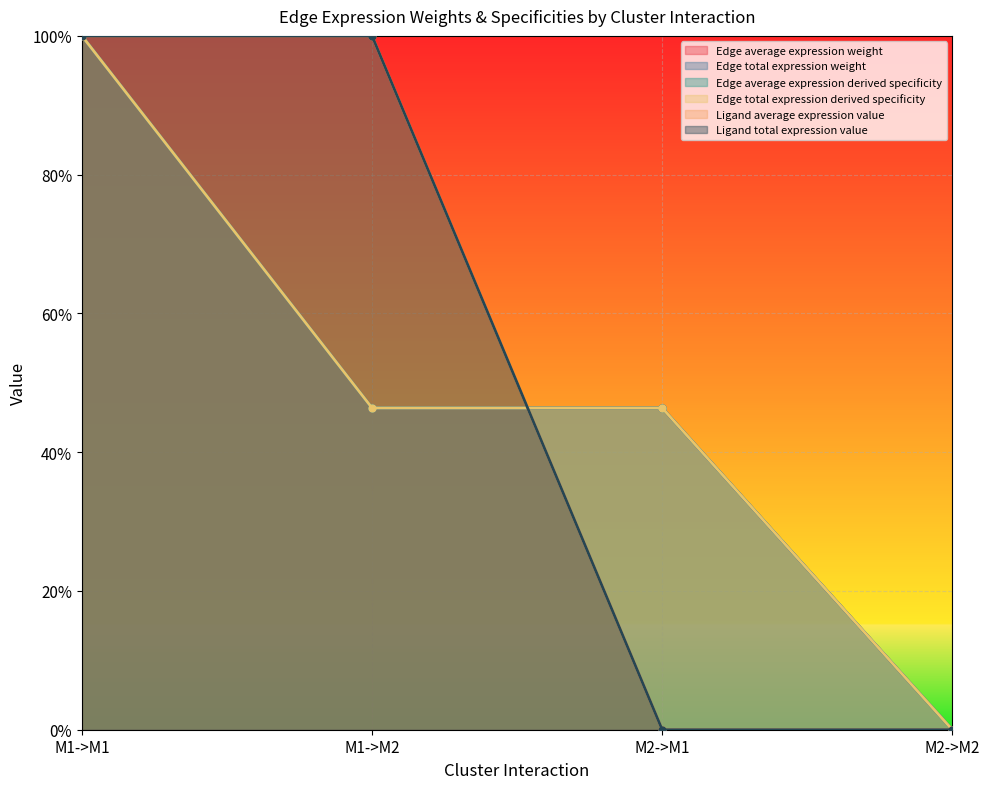

At which label is Edge average expression derived specificity closest to 0?

M2->M2